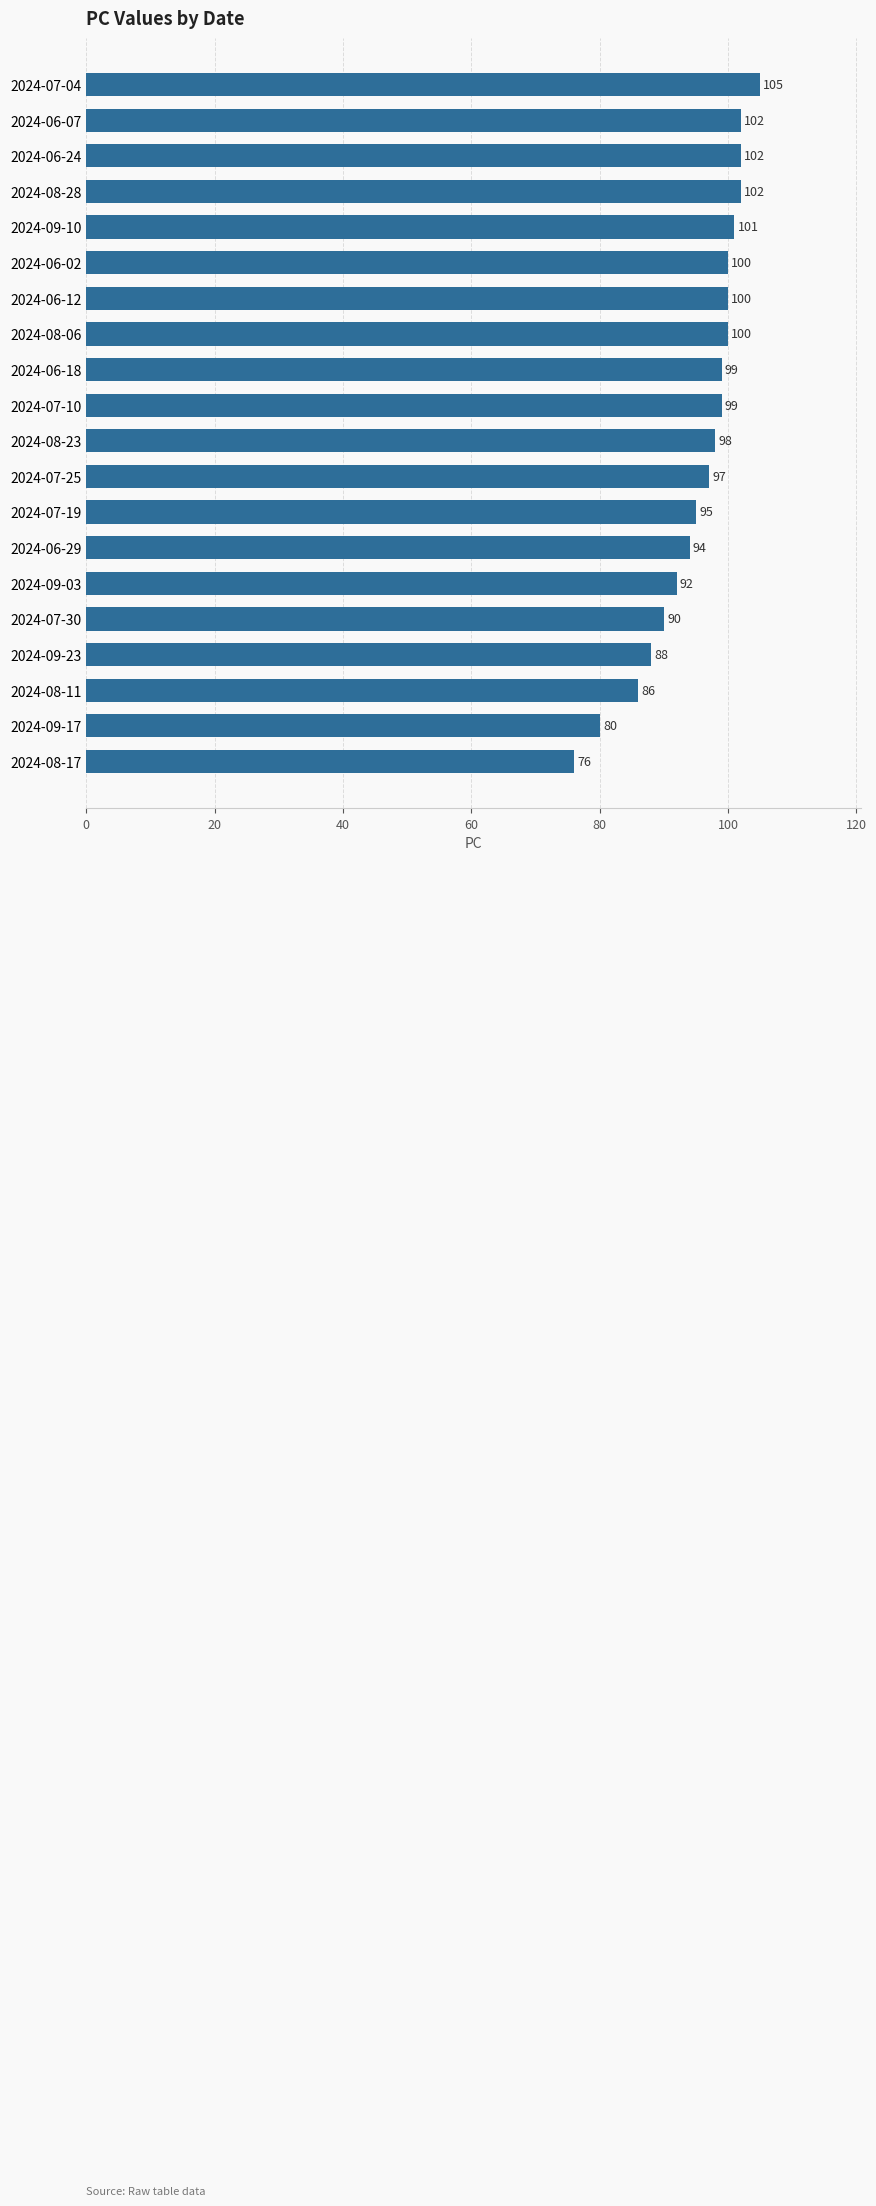

What is the greatest value displayed?

105